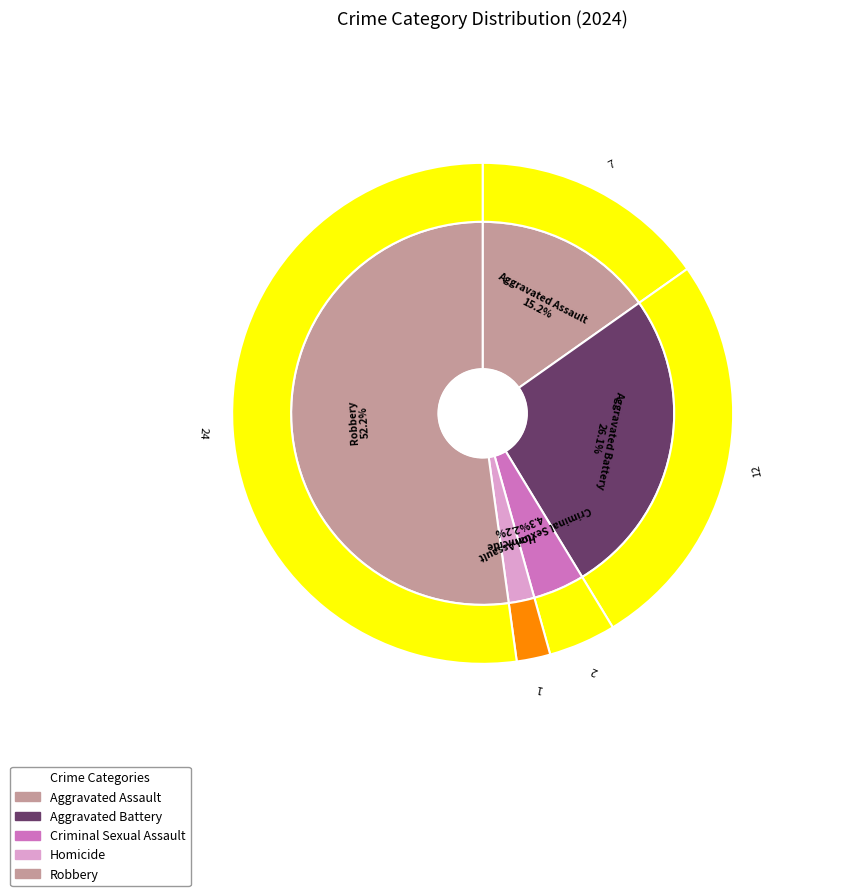

Is it true that Criminal Sexual Assault is 4% of the pie?

True